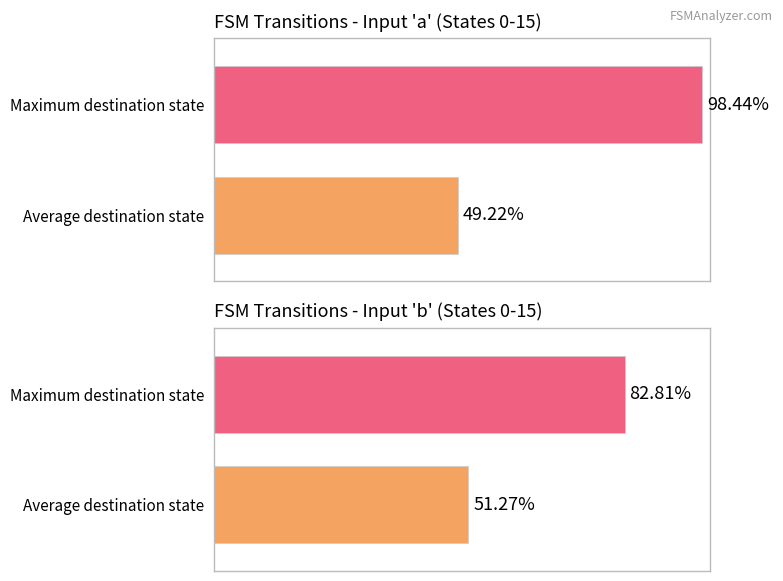

True or false: destination_state_a has a value of 37 at State 7.

False